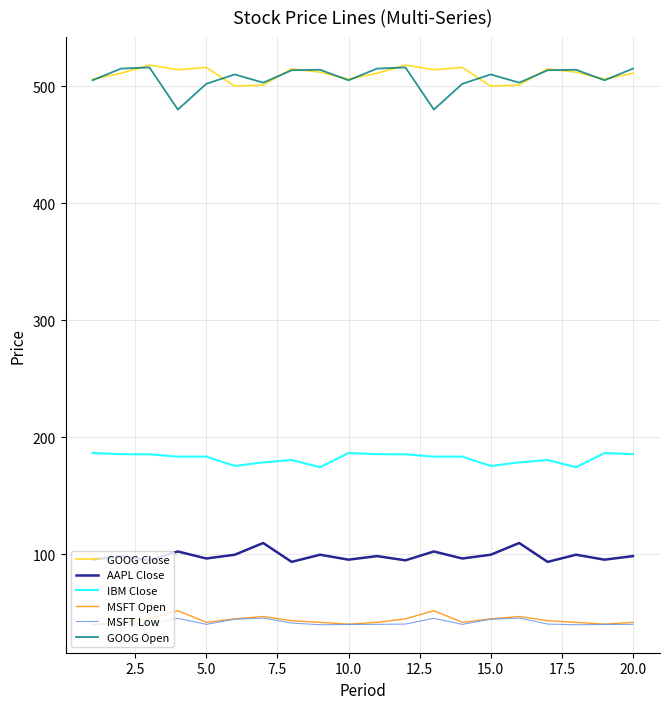

True or false: MSFT Open and IBM Close cross at least once.

False